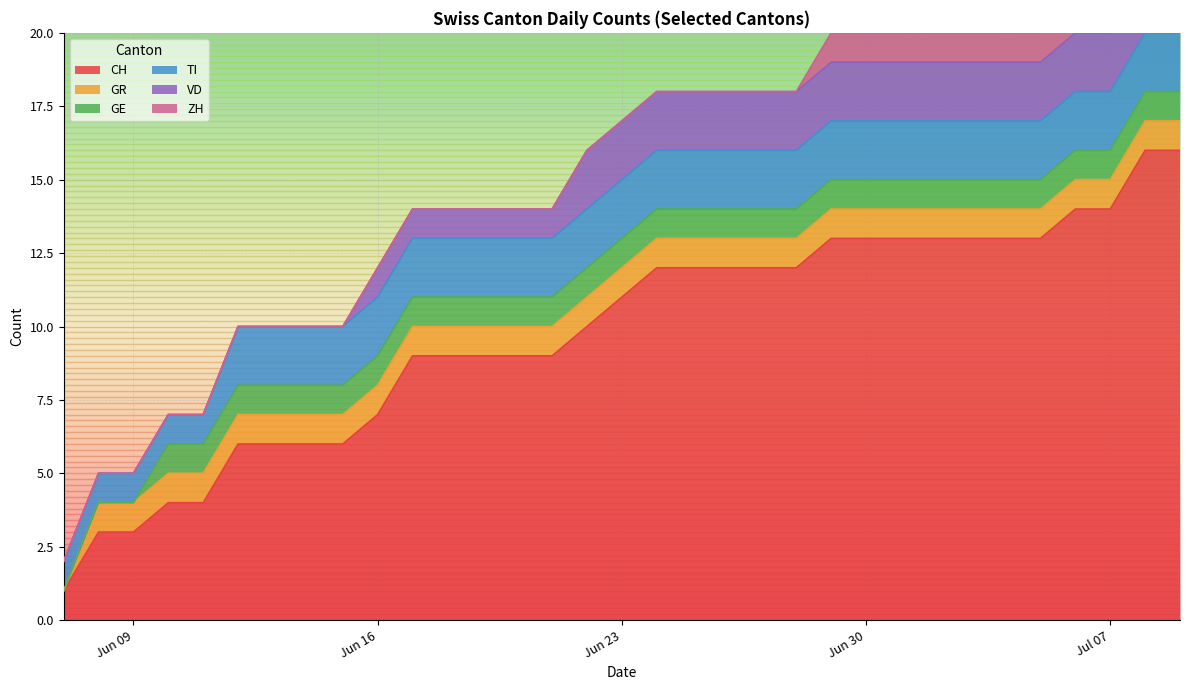

True or false: CH has more than 1 points higher than both neighbors.

False